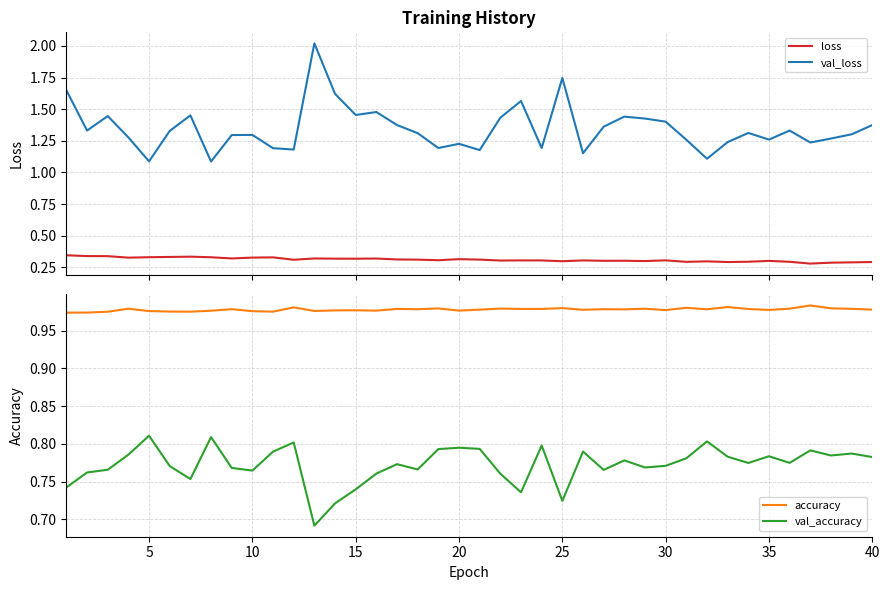

True or false: val_accuracy and accuracy intersect in this chart.

False